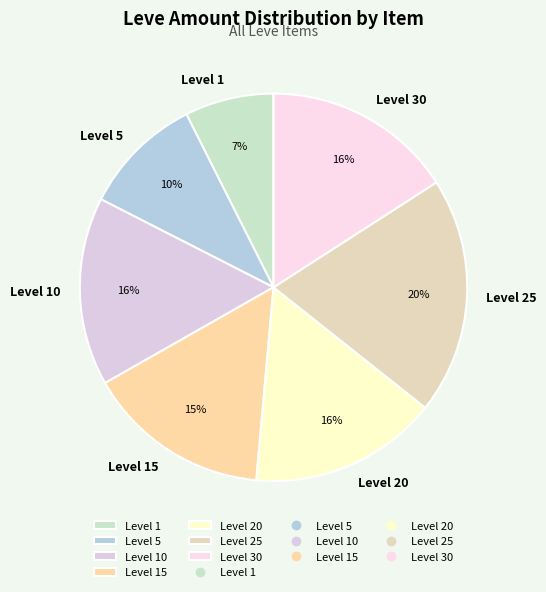

The Level 10 slice represents 16% of the pie. True or false?

True